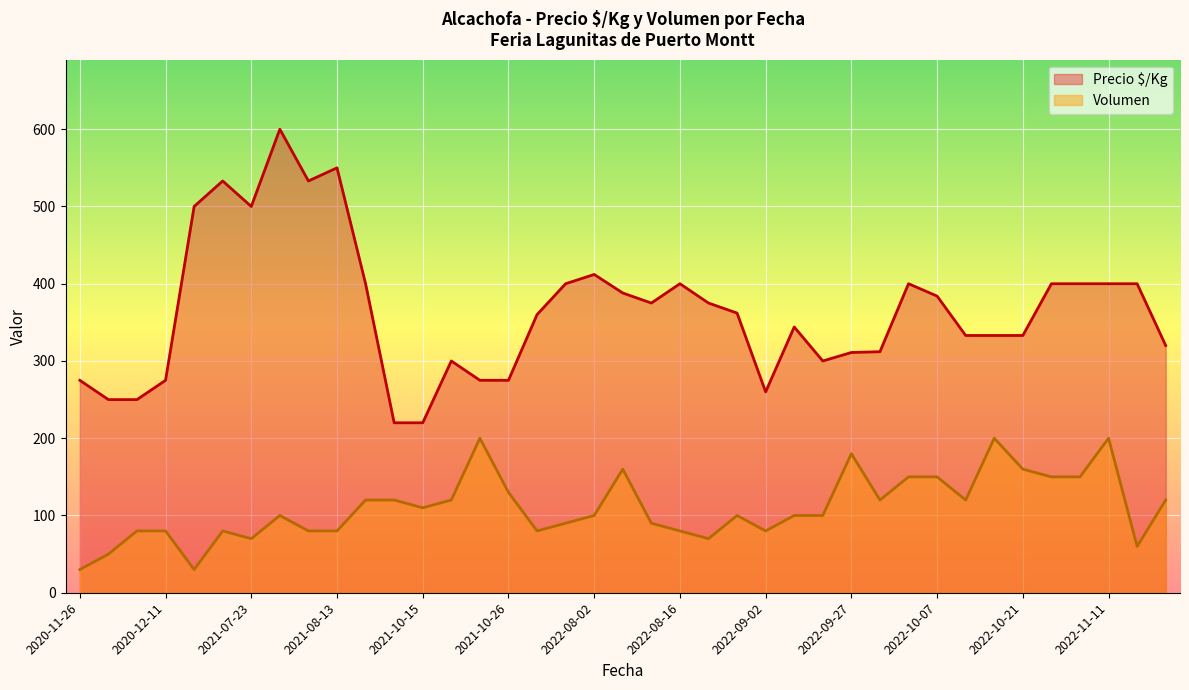

What is the total value across all series at 2022-09-02?

340